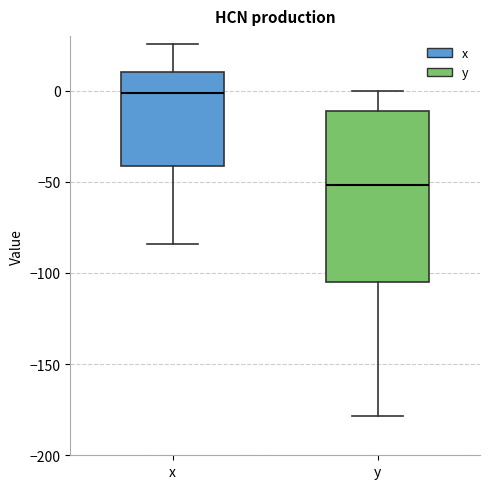

Which box has the highest median line?

x